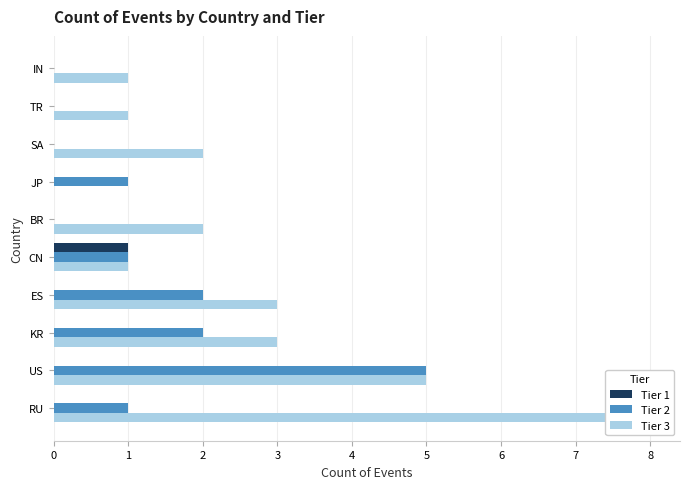

What is the sum of all Tier 3 values?

26